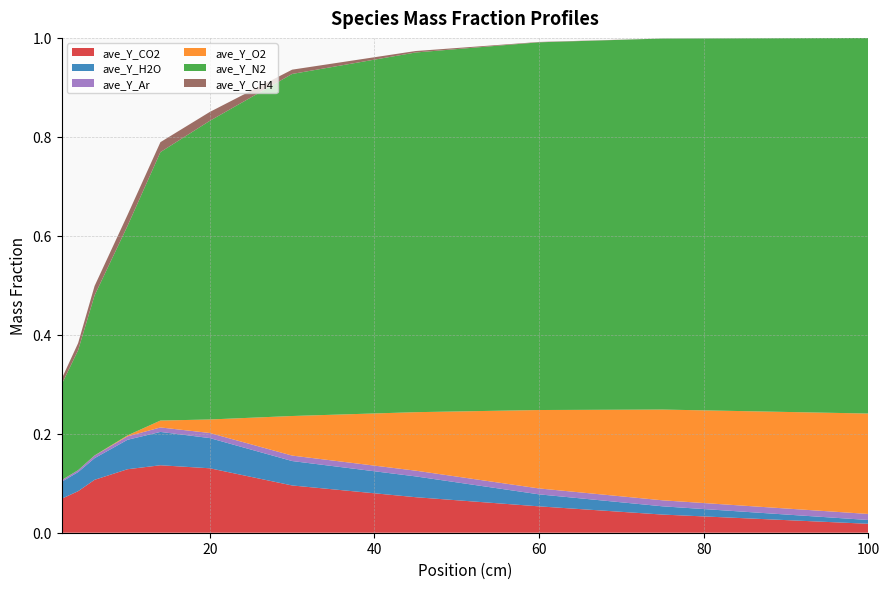

Reading left to right, list all the values displayed in this chart.

ave_Y_CO2: 0.1	0.1	0.1	0.1	0.1	0.1	0.1	0.1	0.1	0.0	0.0
ave_Y_H2O: 0.0	0.0	0.0	0.1	0.1	0.1	0.0	0.0	0.0	0.0	0.0
ave_Y_Ar: 0.0	0.0	0.0	0.0	0.0	0.0	0.0	0.0	0.0	0.0	0.0
ave_Y_O2: 0.0	0.0	0.0	0.0	0.0	0.0	0.1	0.1	0.2	0.2	0.2
ave_Y_N2: 0.2	0.2	0.3	0.4	0.5	0.6	0.7	0.7	0.7	0.7	0.8
ave_Y_CH4: 0.0	0.0	0.0	0.0	0.0	0.0	0.0	0.0	0.0	0.0	0.0